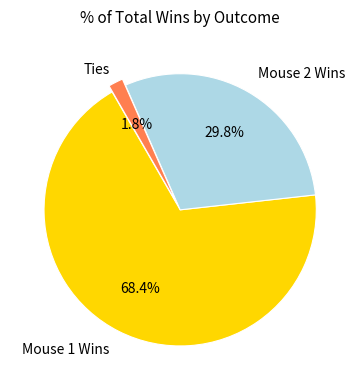

Is there any slice that represents more than half of the pie?

Yes